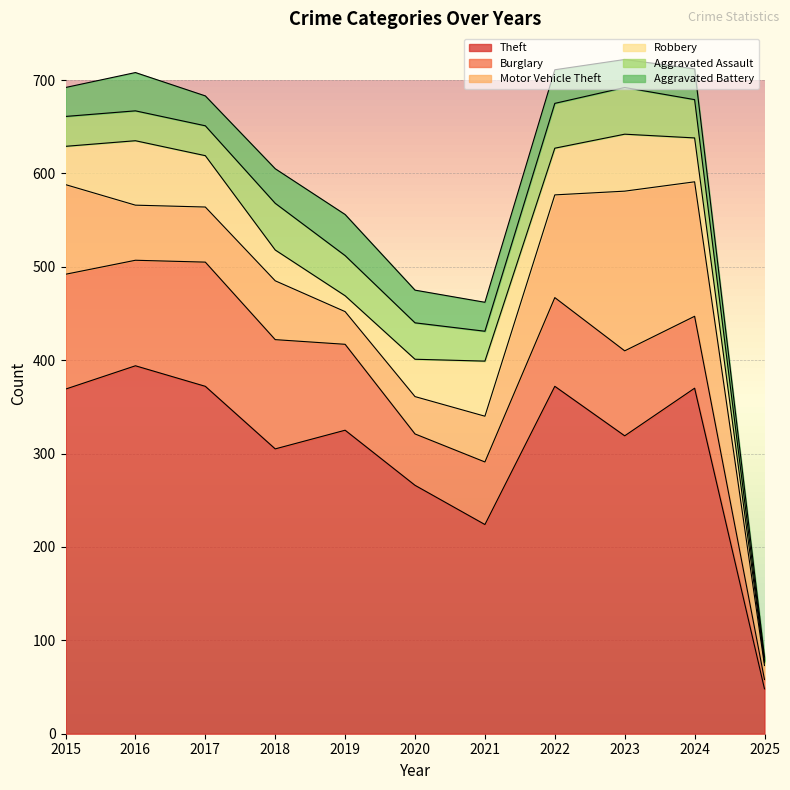

What is the approximate value of Motor Vehicle Theft at 2022?

110